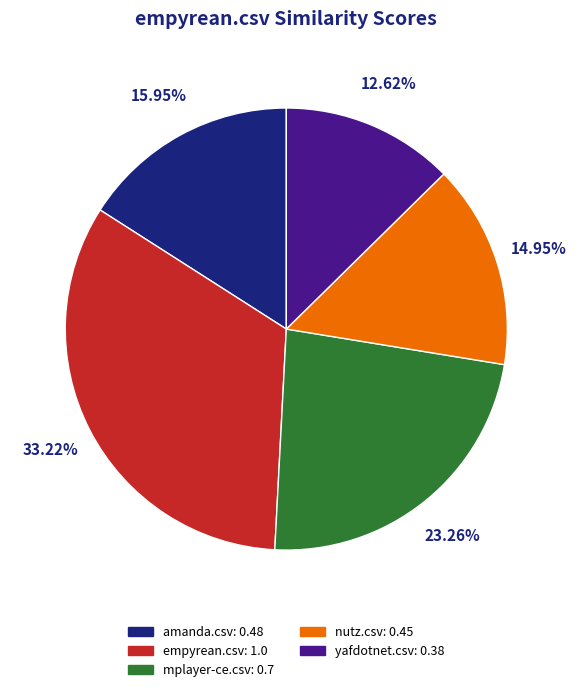

To the nearest percent, what is the average slice percentage?

20%